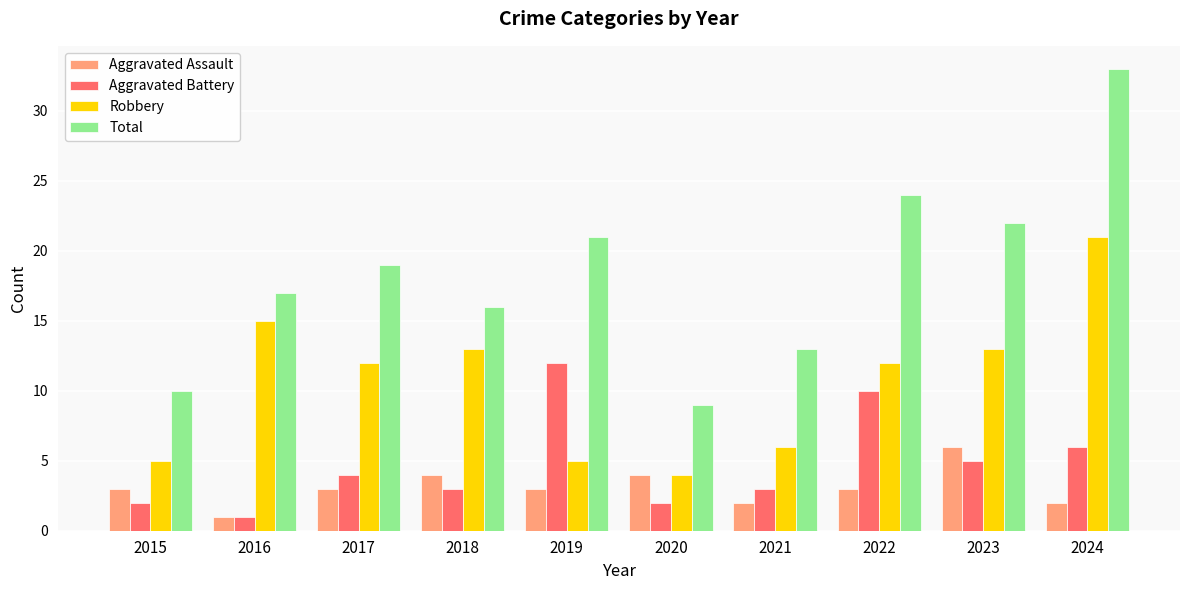

Which series changed the most between 2019 and 2022?

Robbery